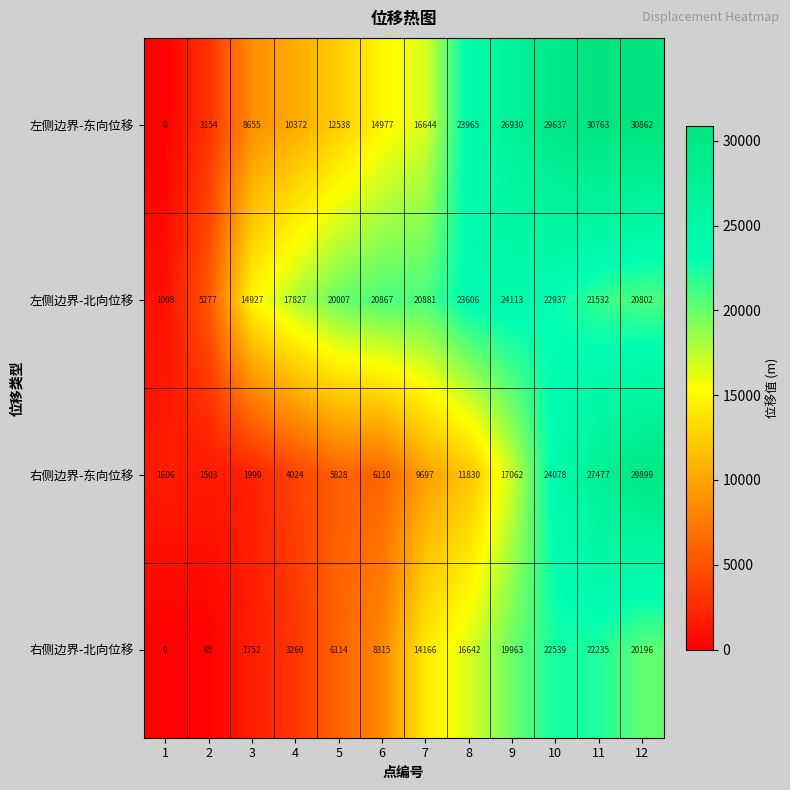

The value of 左侧边界-东向位移 at 1 is 16991. True or false?

False